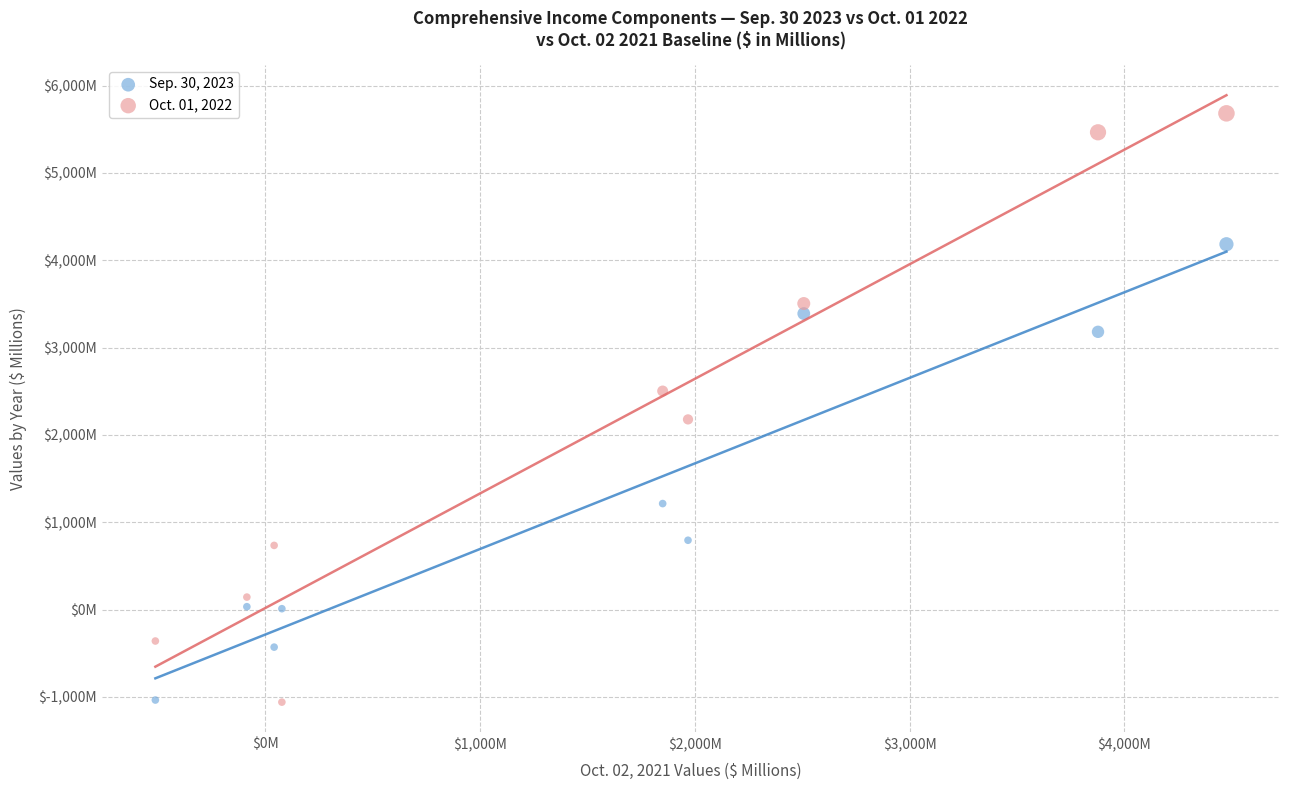

Which series has the largest Y range (max minus min)?

Oct. 01, 2022